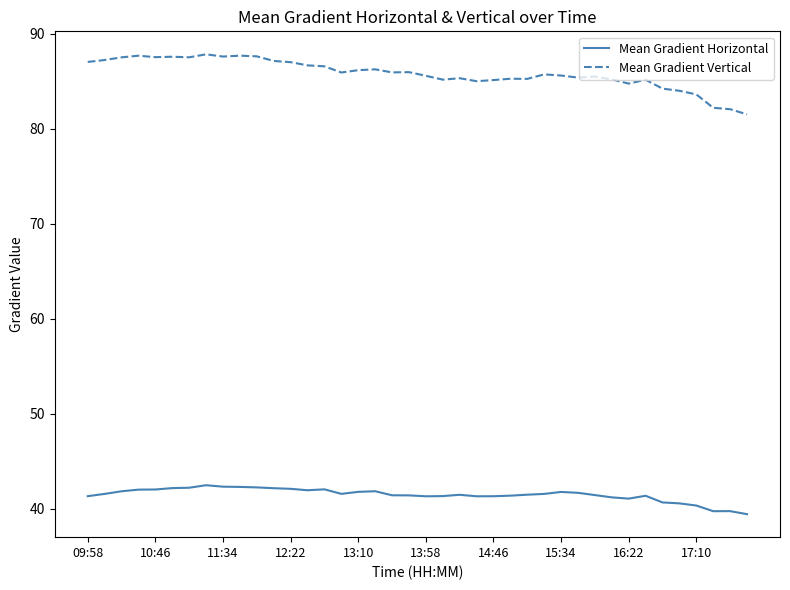

What is the average value of the Mean Gradient Vertical series?

85.8